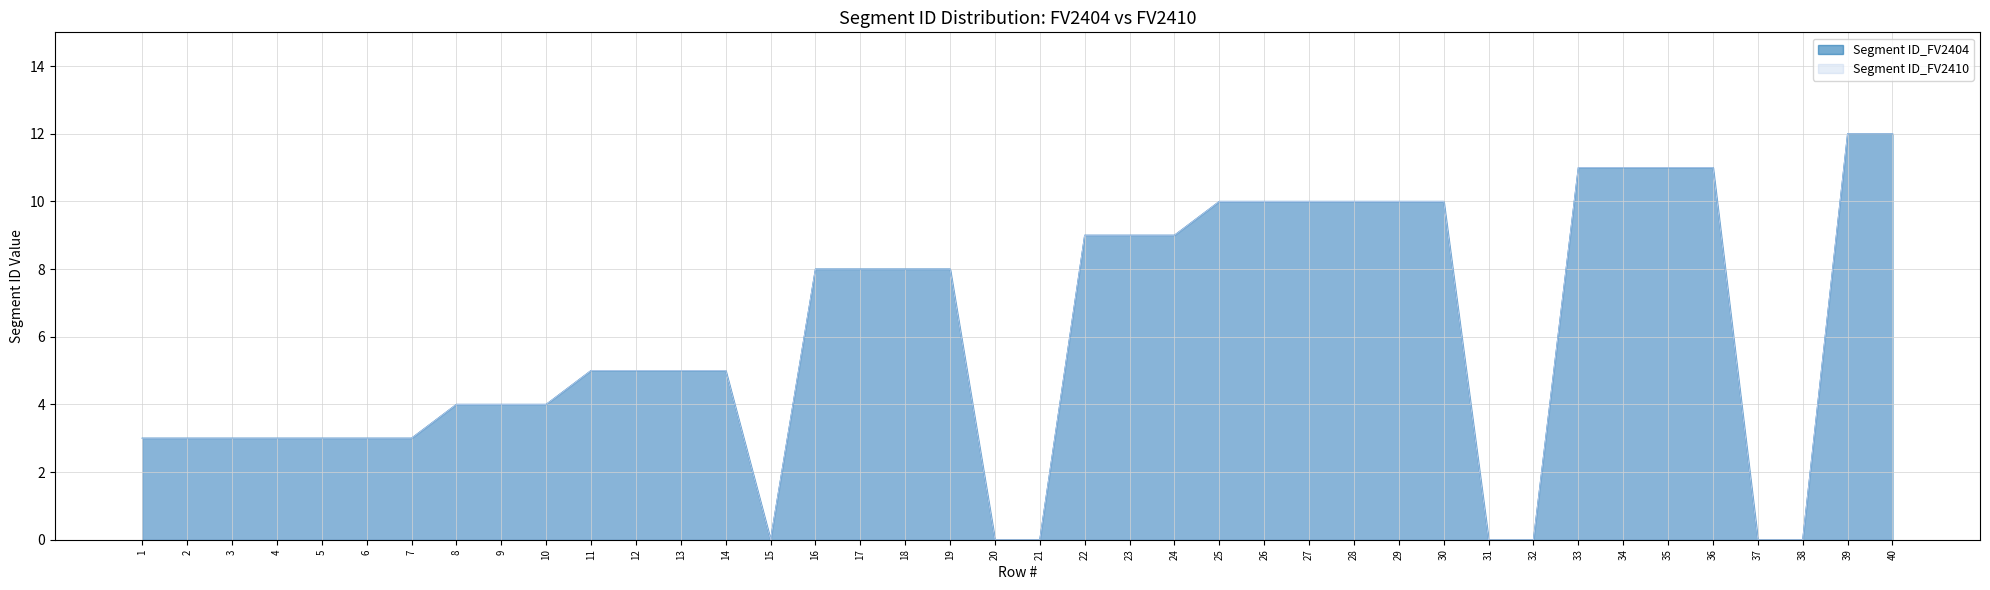

The Segment ID_FV2404 series shows 5 at 38. True or false?

False